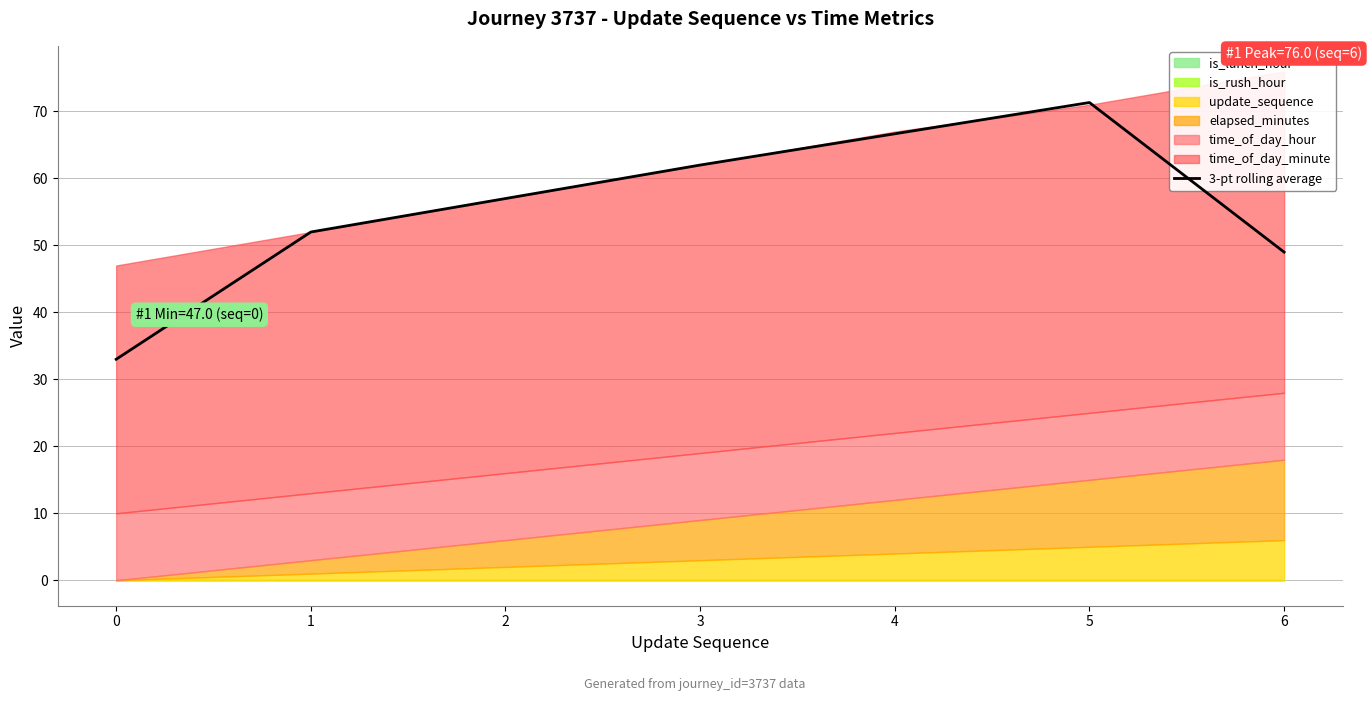

Does the chart display data point markers on the line(s)?

No